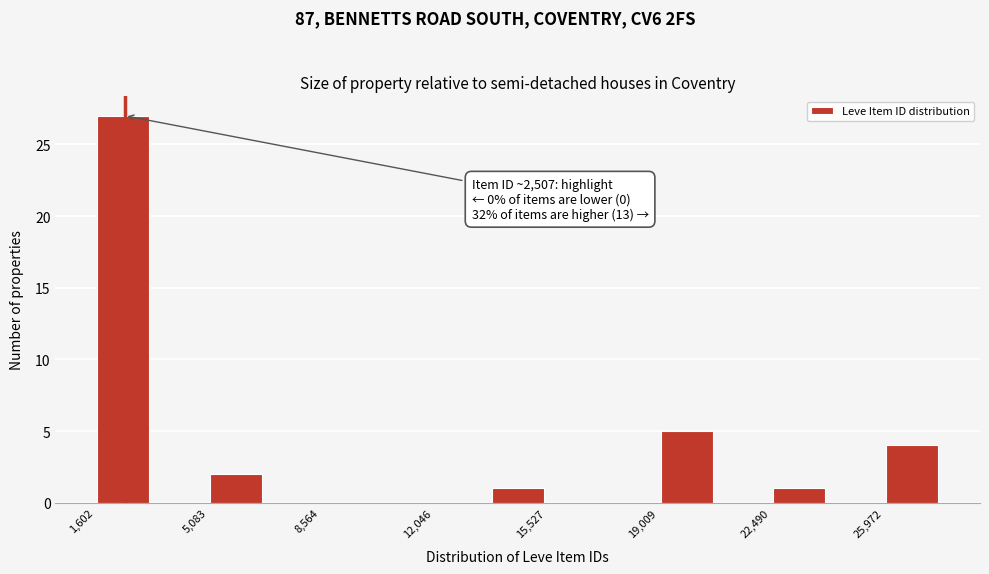

Around what value on the x-axis is the tallest bar? Give the approximate position of its centre, as read against the axis.

2500